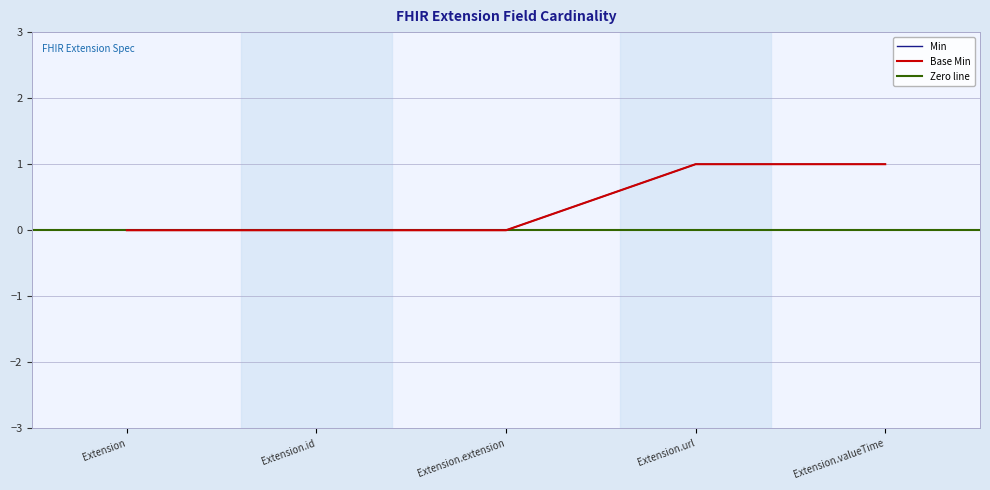

Count the number of categories in the chart.

5